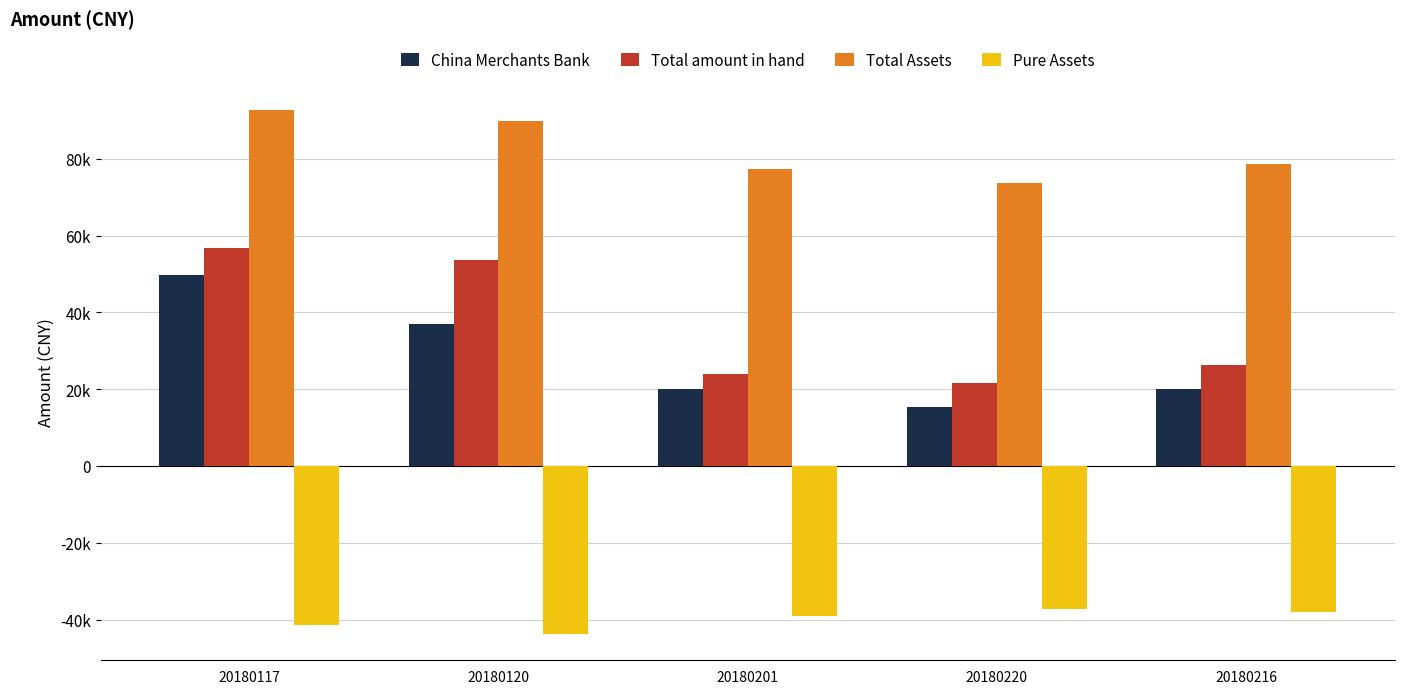

Is it true that Total amount in hand equals 15388.7 at 20180201?

False